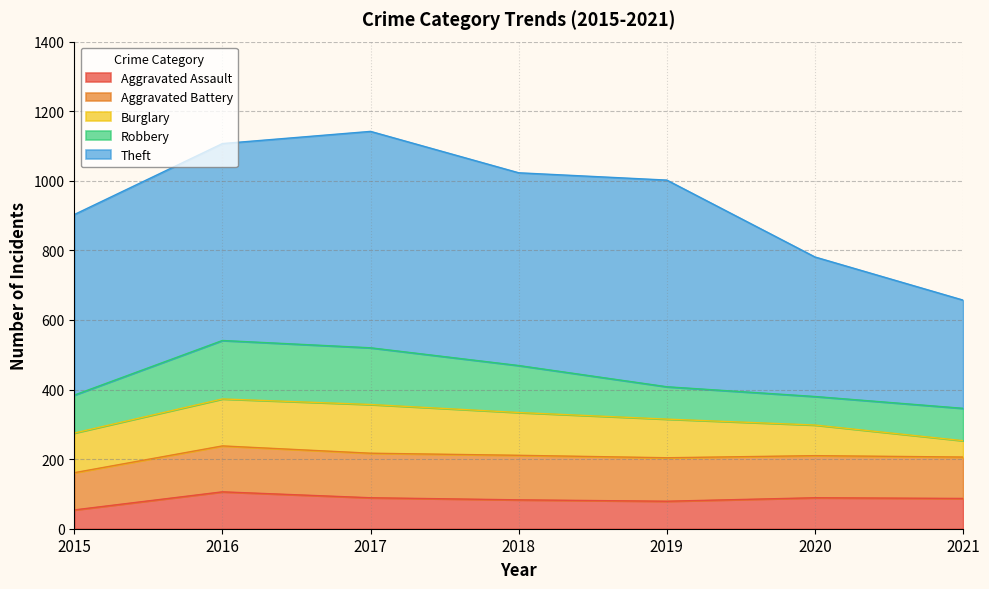

Reading left to right, extract all data points from this chart.

Aggravated Assault: 2015=54	2016=106	2017=89	2018=83	2019=79	2020=89	2021=87
Aggravated Battery: 2015=107	2016=132	2017=128	2018=128	2019=125	2020=121	2021=119
Burglary: 2015=114	2016=135	2017=140	2018=123	2019=111	2020=88	2021=47
Robbery: 2015=109	2016=168	2017=163	2018=135	2019=93	2020=82	2021=93
Theft: 2015=519	2016=566	2017=622	2018=554	2019=594	2020=401	2021=311